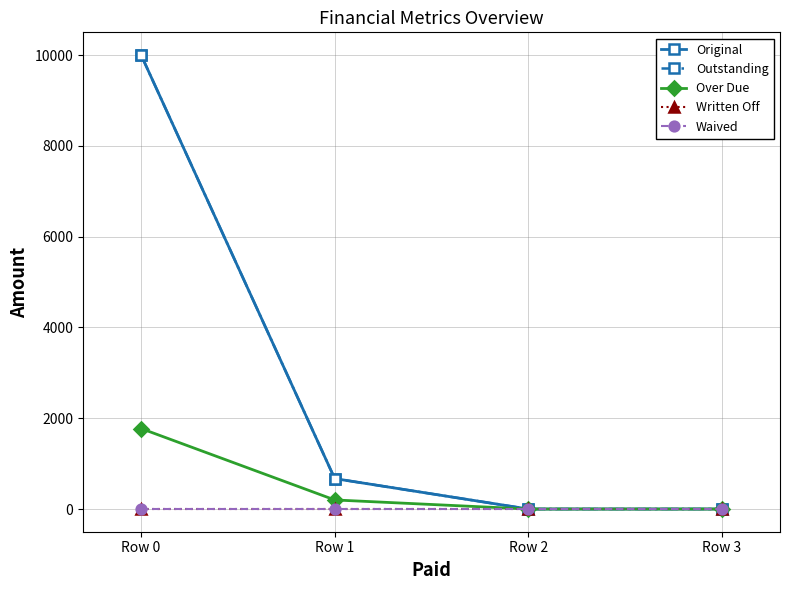

Is this an area chart (filled region under the line)?

No